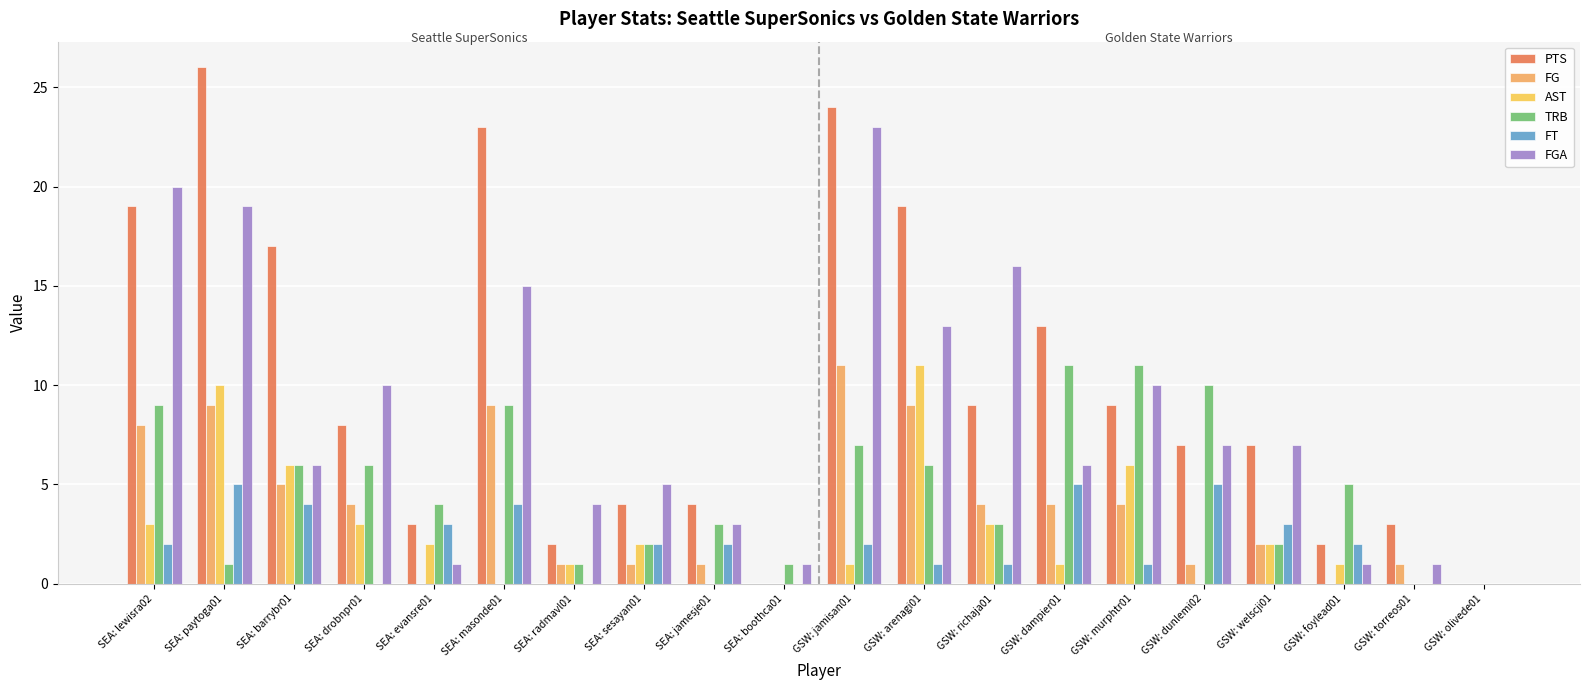

Which series has the largest range (max minus min)?

PTS